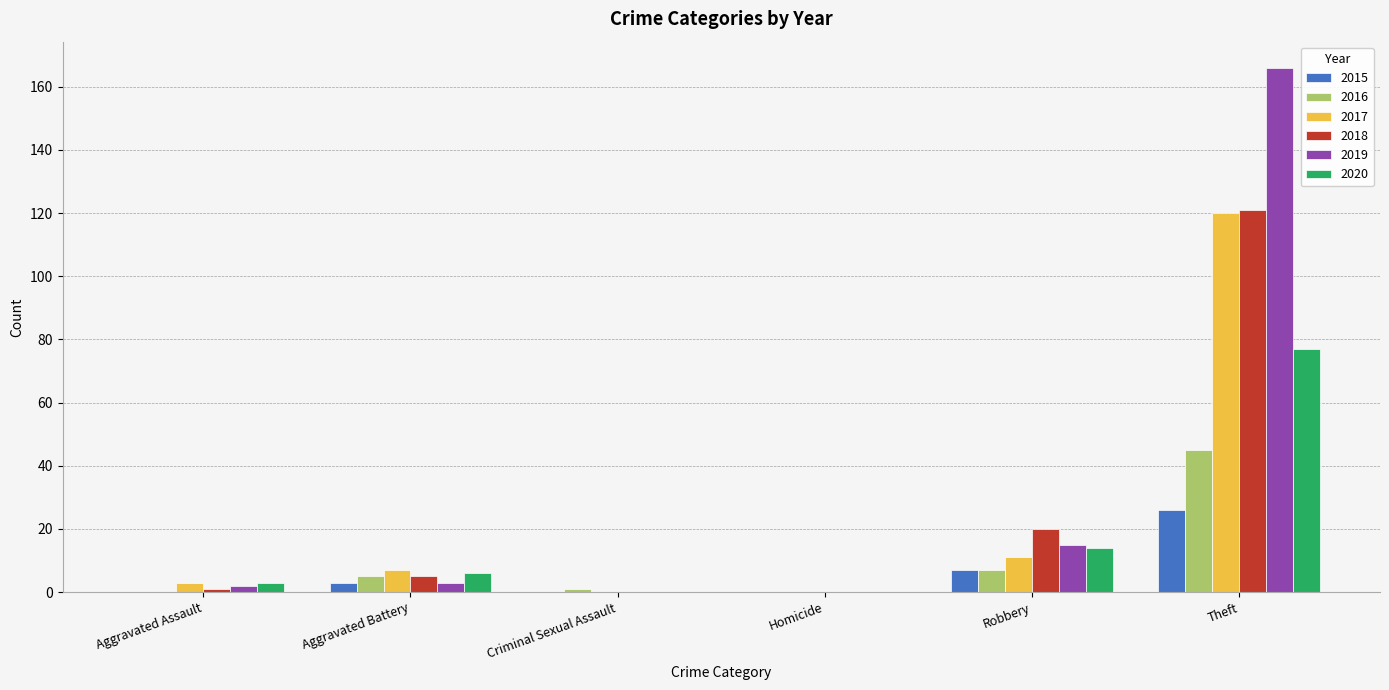

At which category is the sum across all series the highest?

Theft